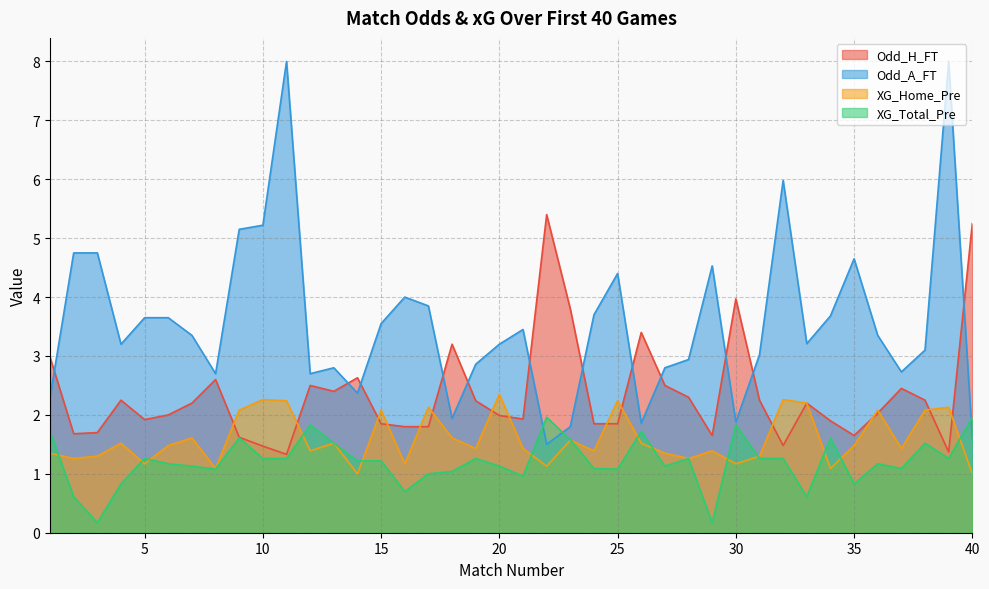

How many lines are shown in the chart?

4